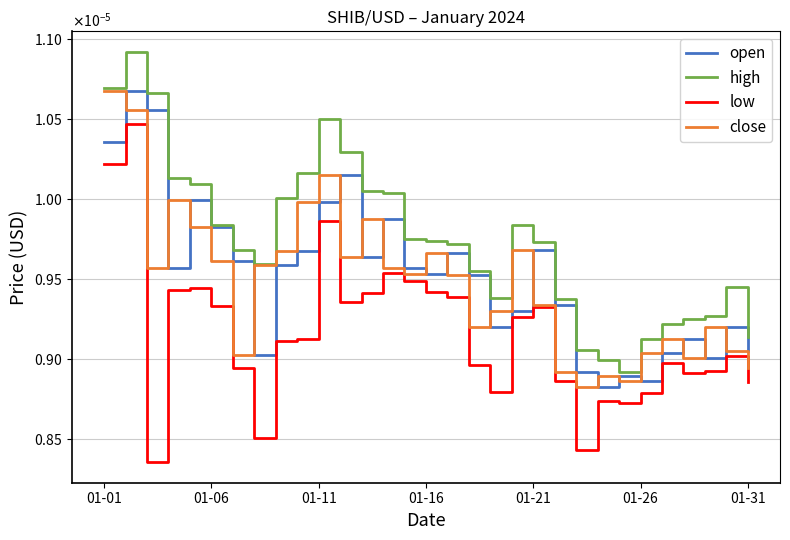

True or false: low and open cross at least once.

False